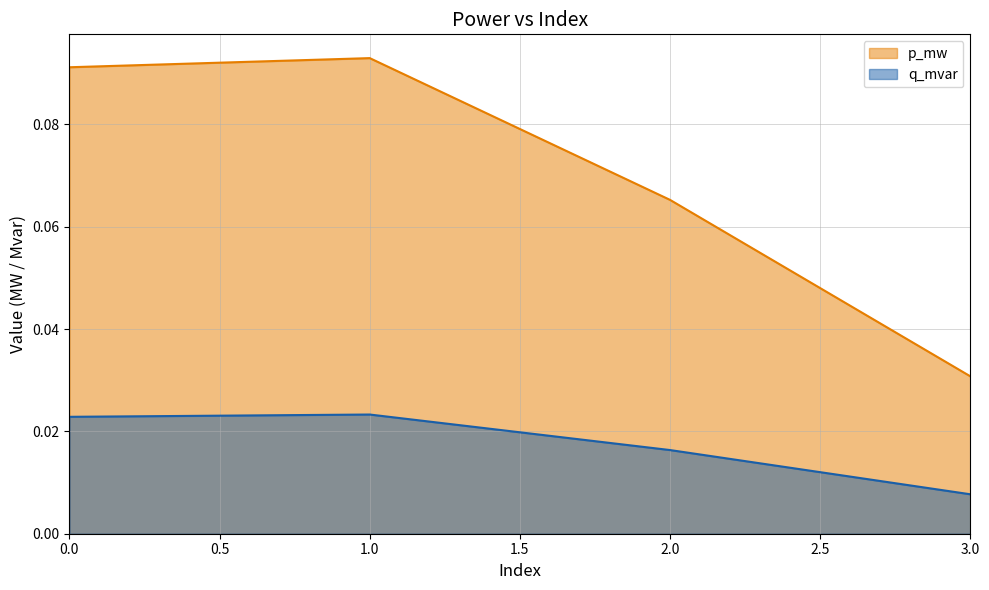

How many categories are shown in the chart?

4